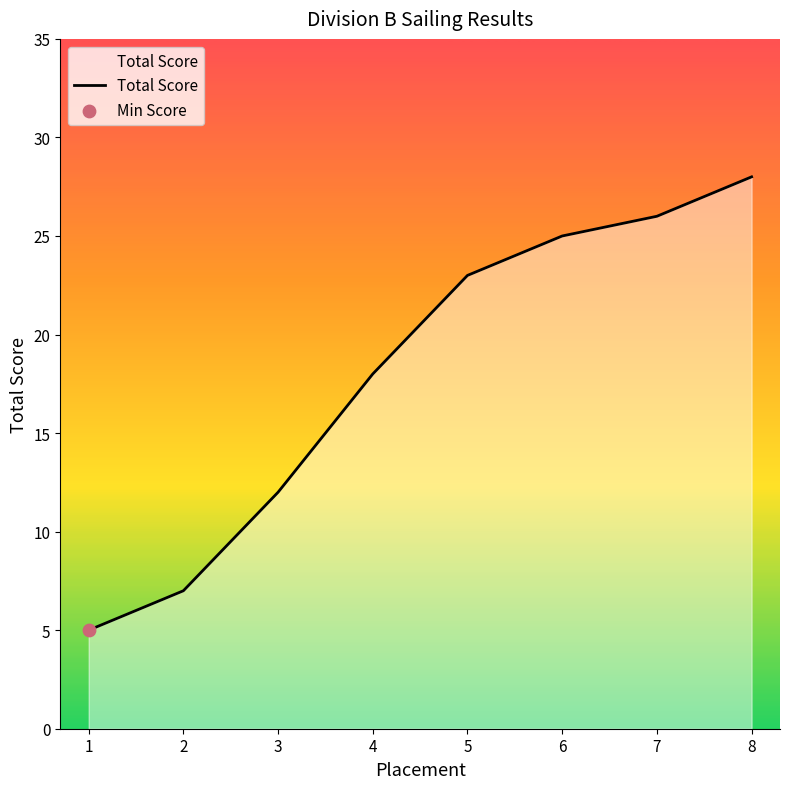

What is the ratio of the value at 7 to the value at 5?

1.1